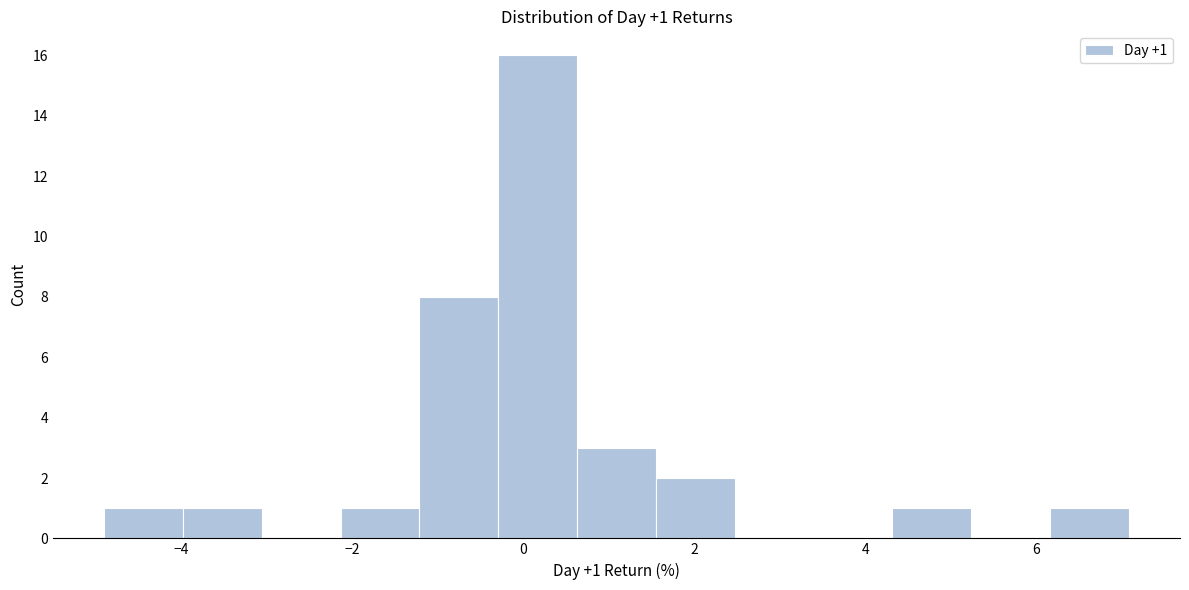

Over which range of the x-axis is the bar tallest?

-0.2 to 0.6